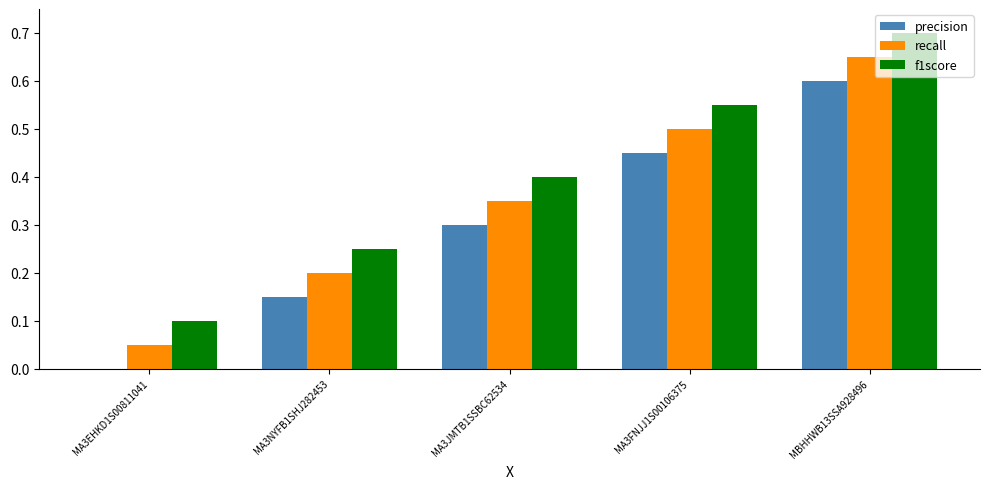

True or false: recall has a value of 0.2 at MA3FNJJ1S00106375.

False